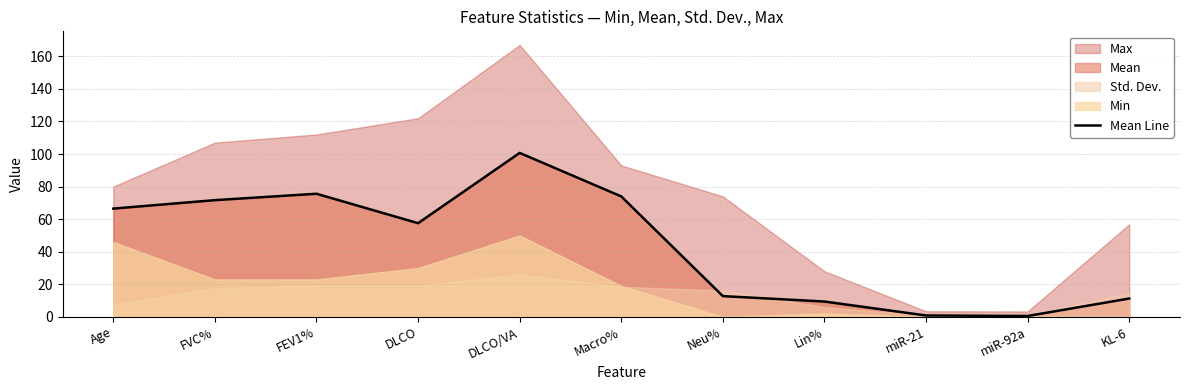

Which category has the highest value in the Mean Line series?

DLCO/VA